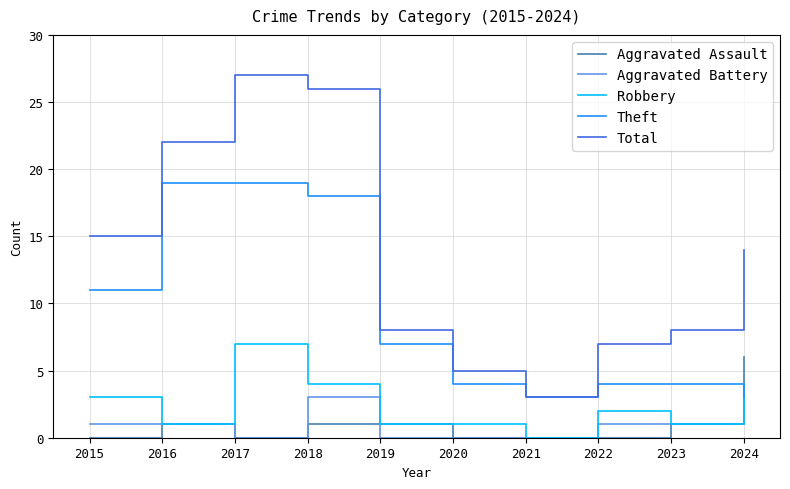

True or false: Total and Robbery cross at least once.

False